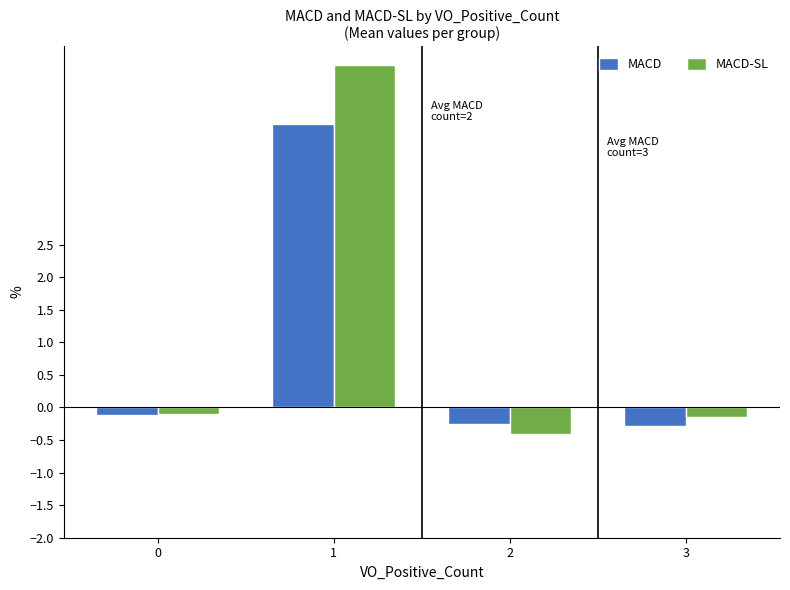

Does the chart contain any negative values?

Yes